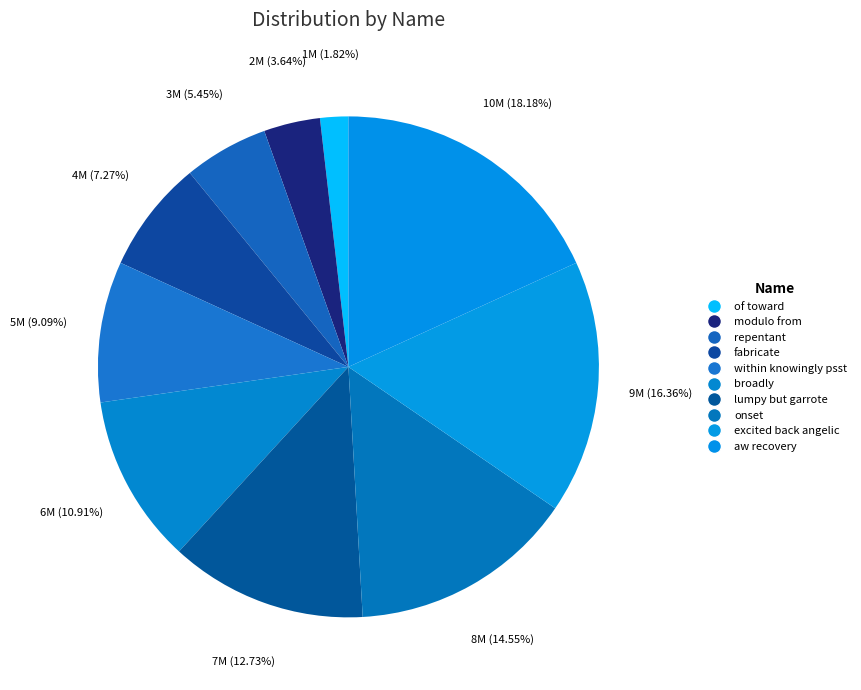

How many slices are in this pie chart?

10